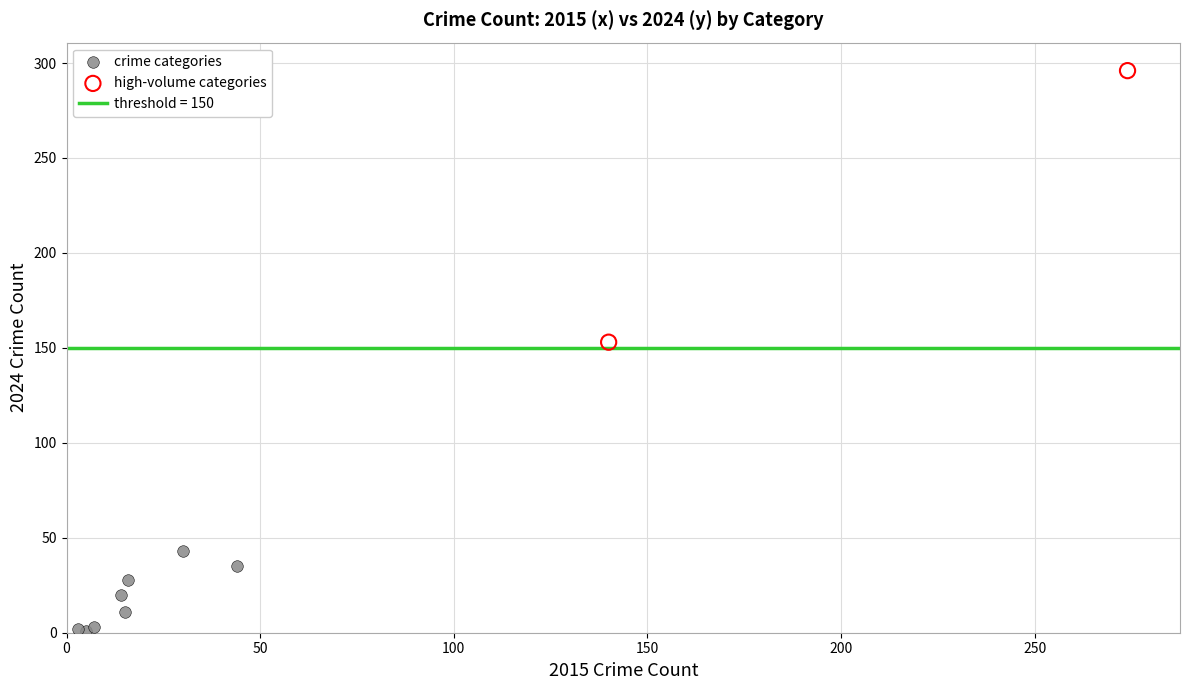

Which series contains the highest Y value?

high-volume categories